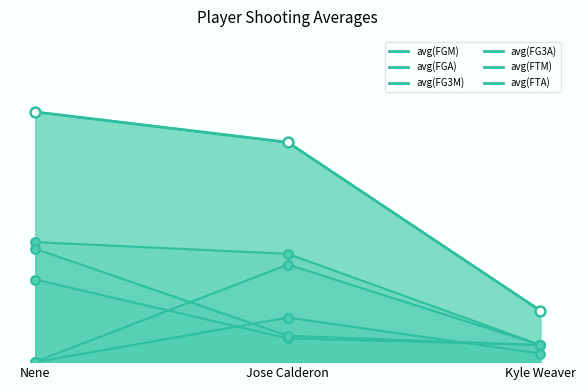

At which category is the sum across all series the highest?

Nene